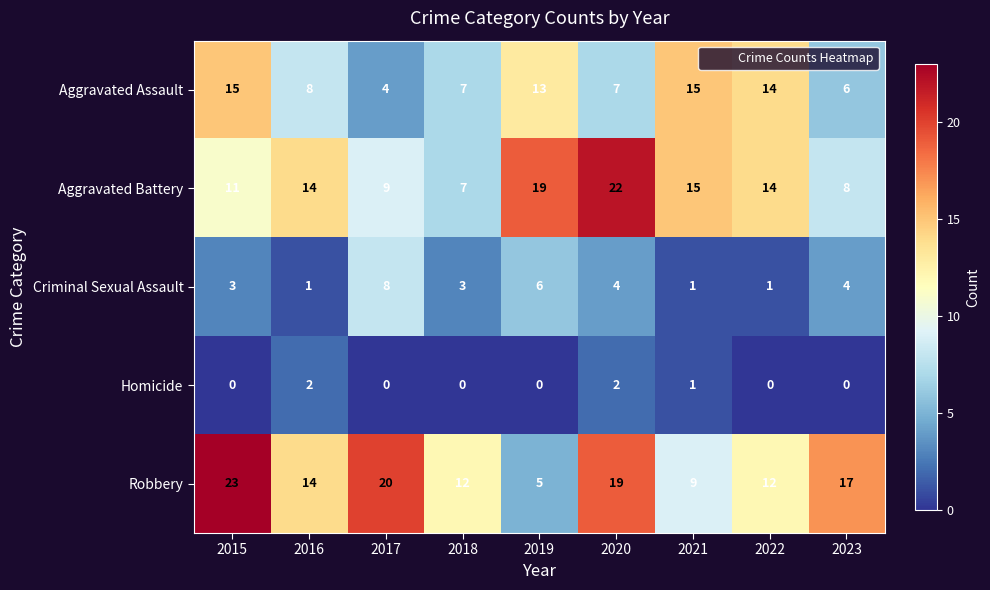

What is the sum of all Criminal Sexual Assault values?

31